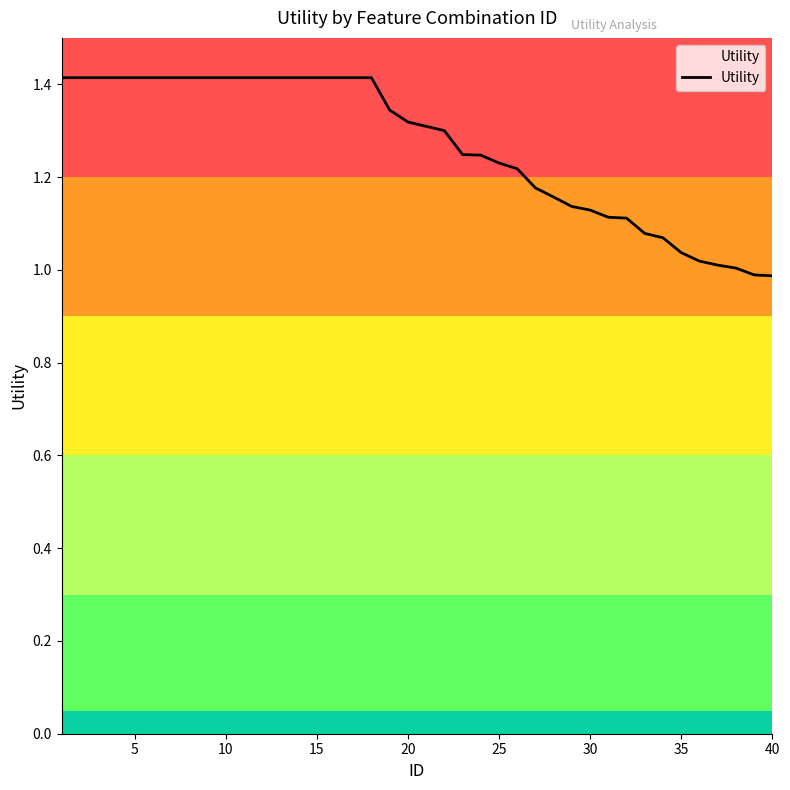

What is the maximum value shown in the chart?

1.4